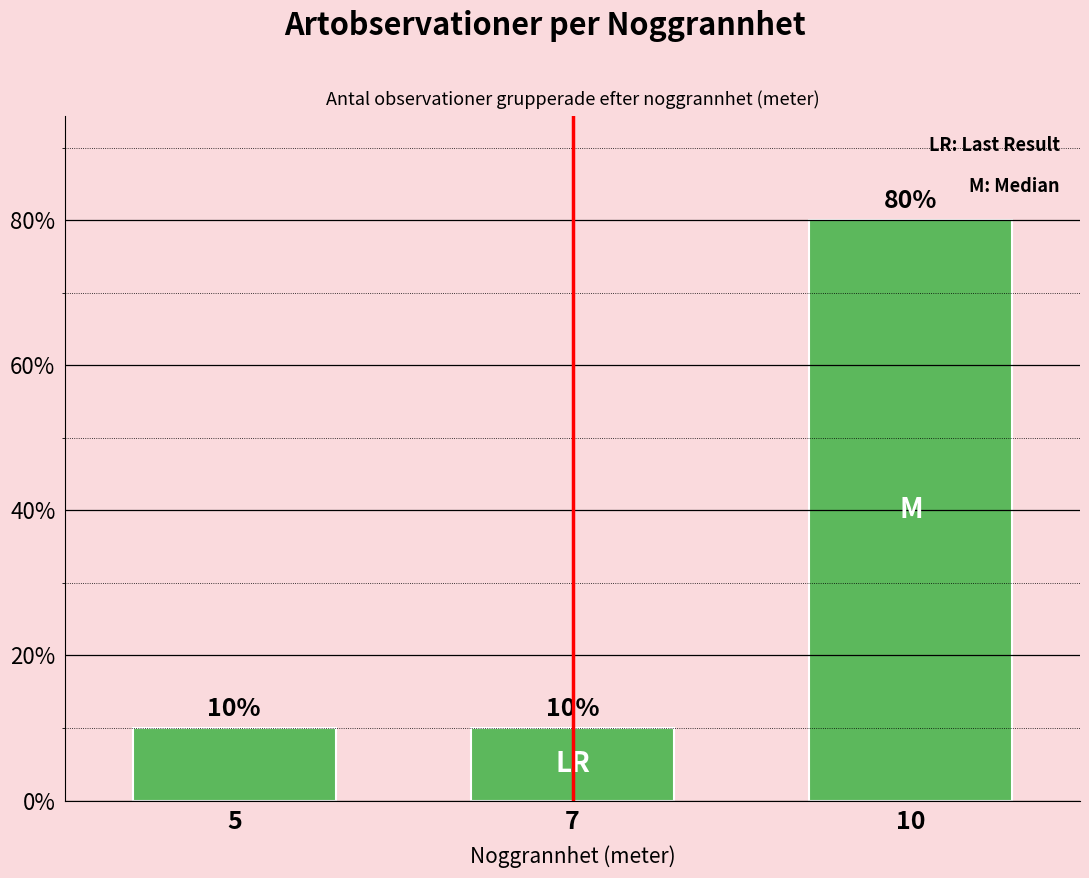

Are the bars horizontal?

No